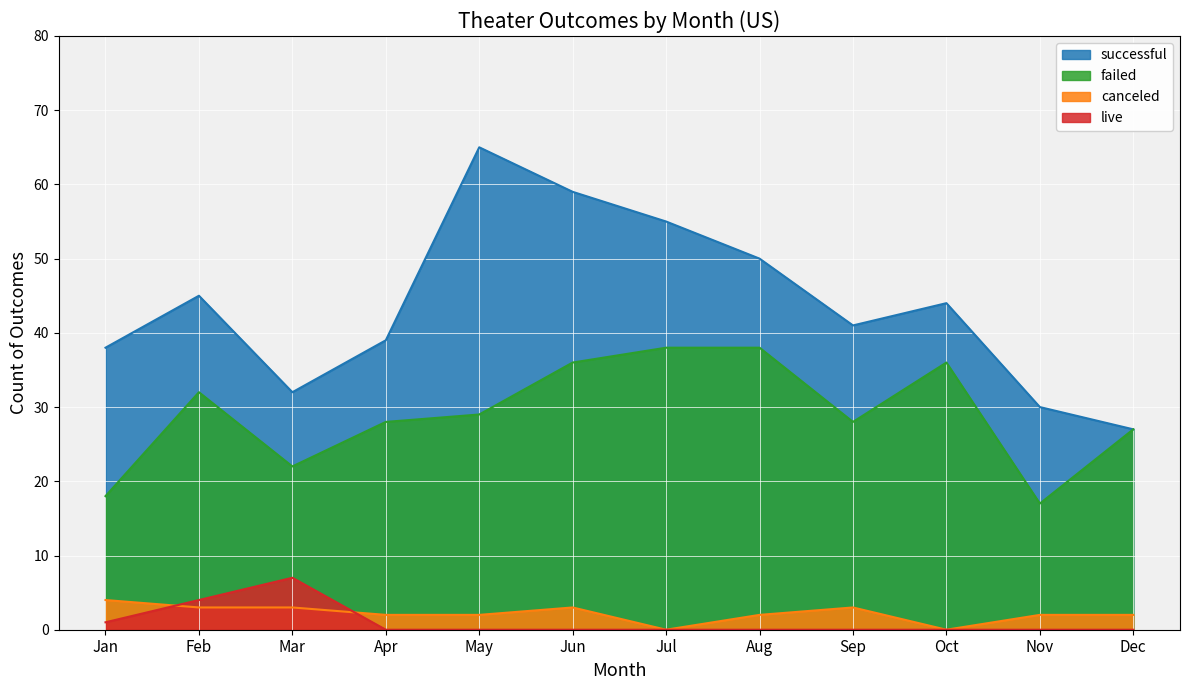

Count the live values in the range 0 to 1.

10